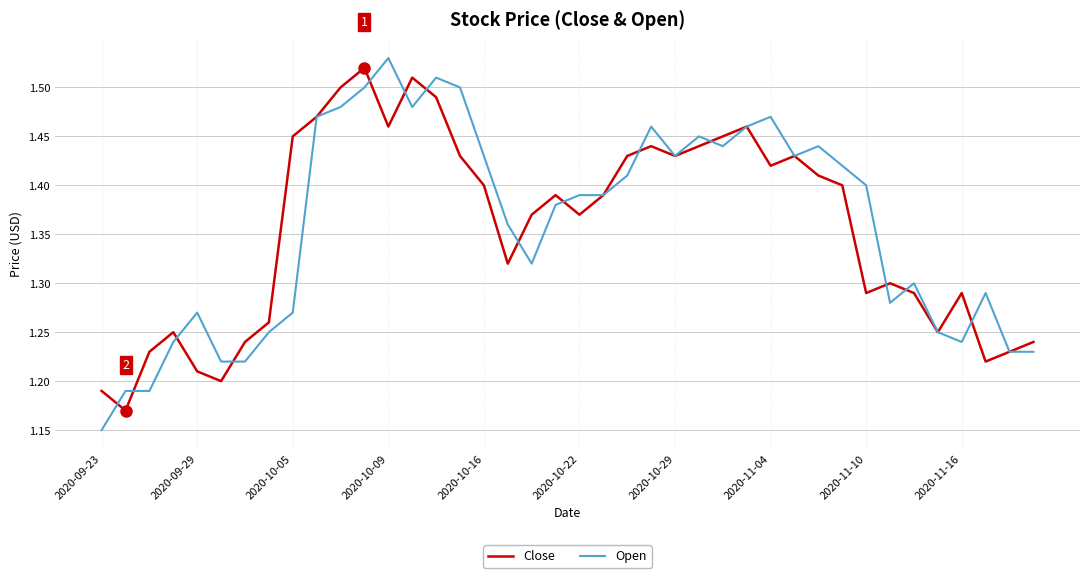

Which series has the widest spread of values?

Open